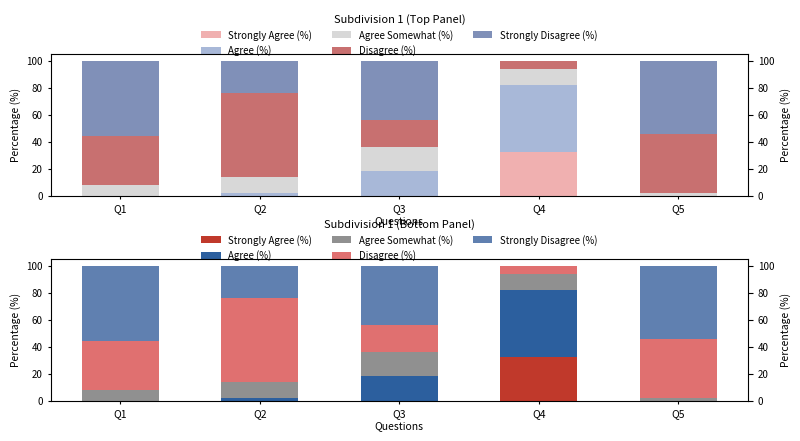

Rank the series at Q1 from lowest to highest value.

Strongly Agree (%), Agree (%), Agree Somewhat (%), Disagree (%), Strongly Disagree (%)